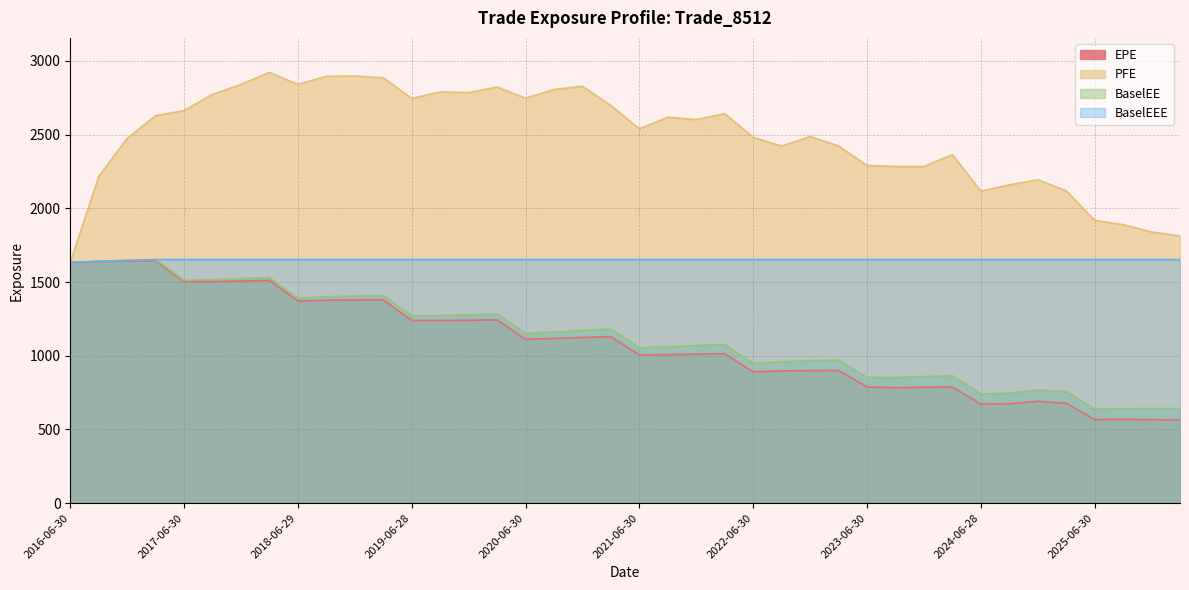

The value of EPE at 2016-12-30 is 2720.1. True or false?

False